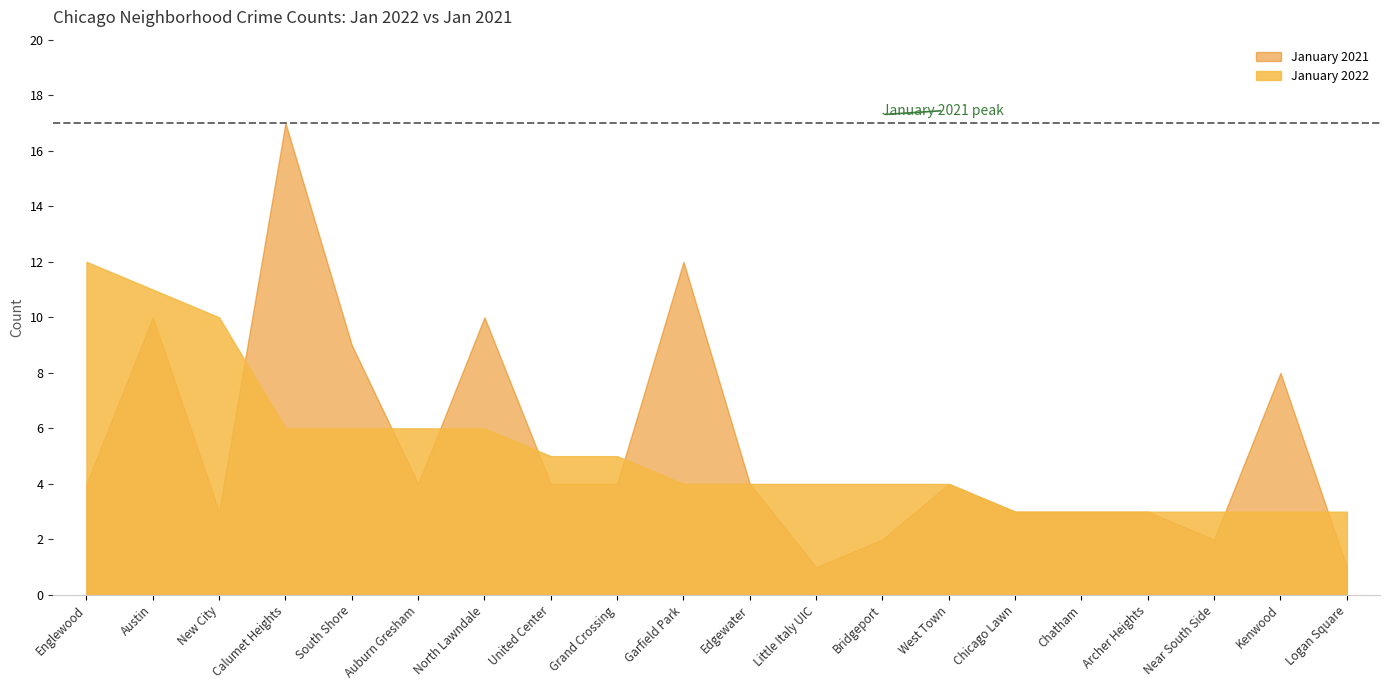

Which category has the lowest value in the January 2021 series?

Little Italy UIC